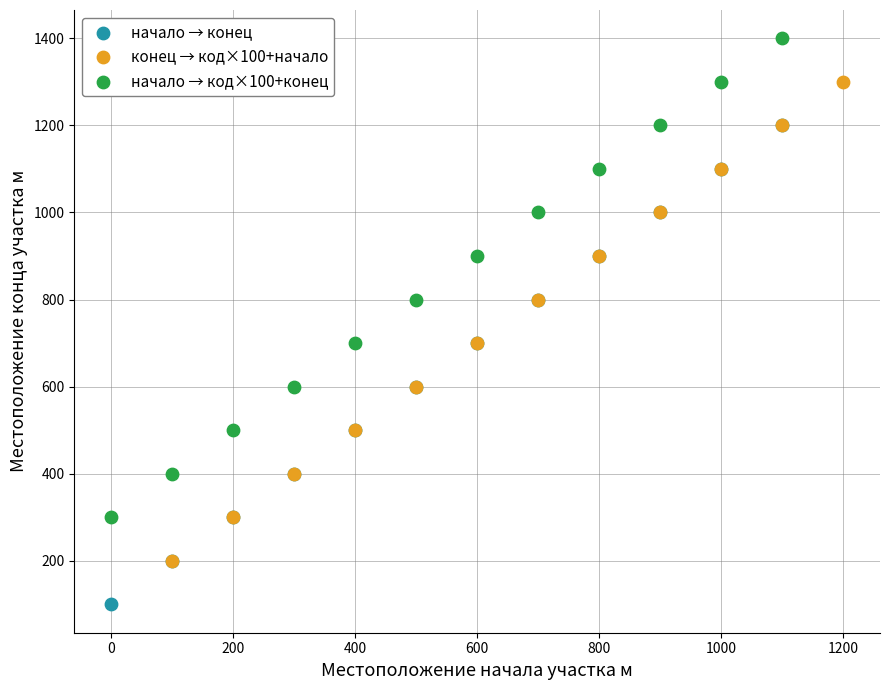

Which series reaches the minimum Y coordinate?

начало → конец